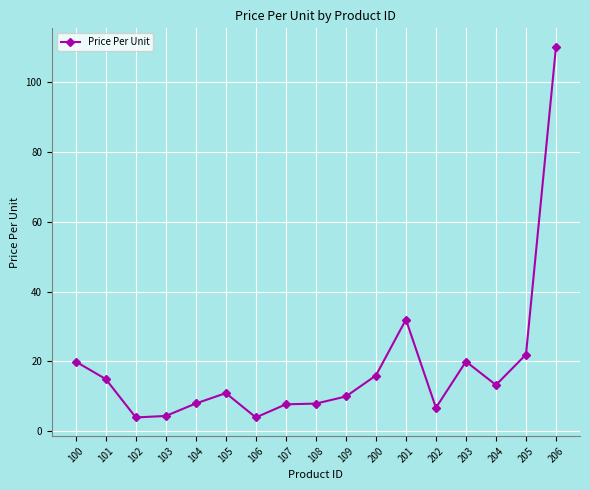

Between 104 and 103, which is larger?

104